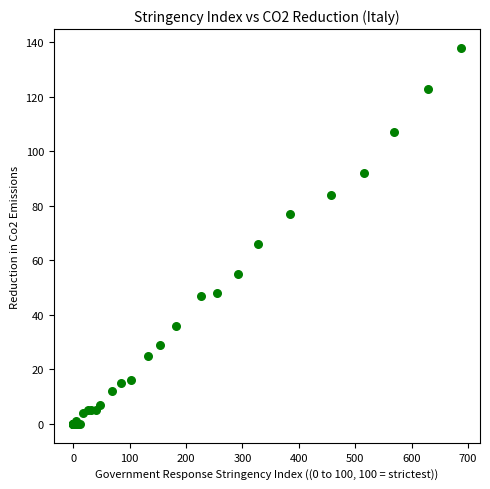

What Y value in the scatter plot is closest to 69?

66